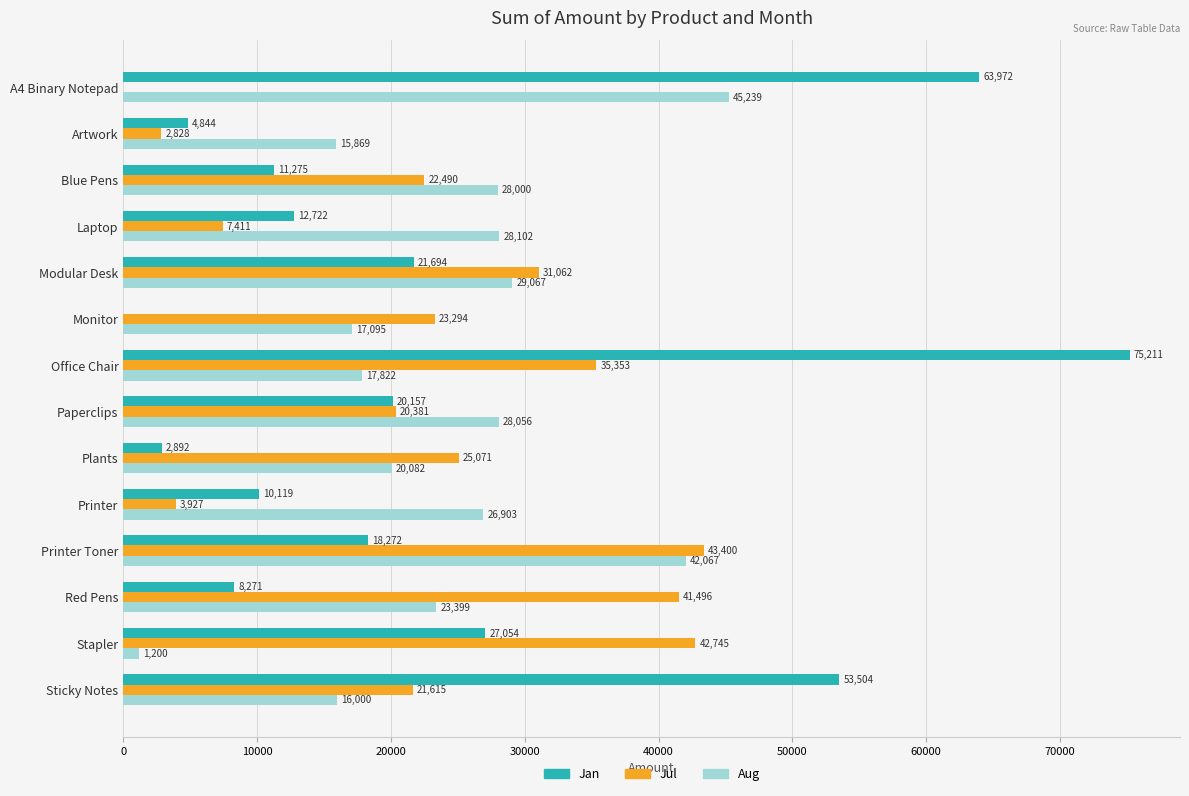

Is the value of Jul at Laptop greater than the value of Aug at Artwork?

No